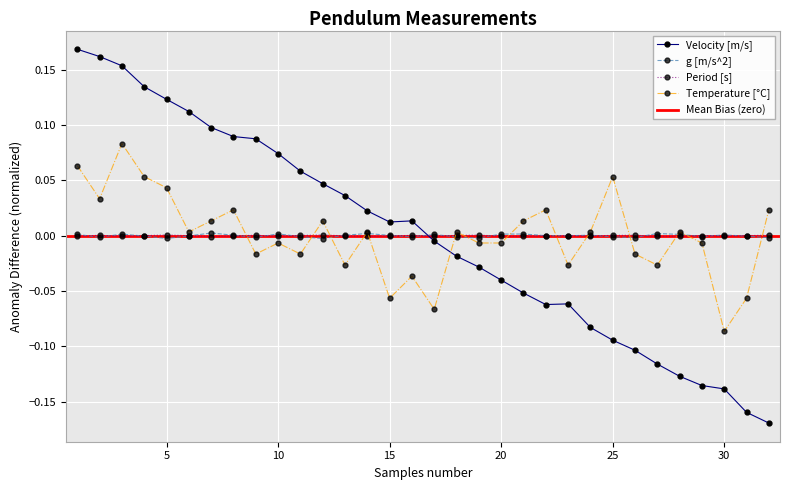

List the labels in order of Velocity [m/s] value, largest first.

1, 2, 3, 4, 5, 6, 7, 8, 9, 10, 11, 12, 13, 14, 16, 15, 17, 18, 19, 20, 21, 23, 22, 24, 25, 26, 27, 28, 29, 30, 31, 32